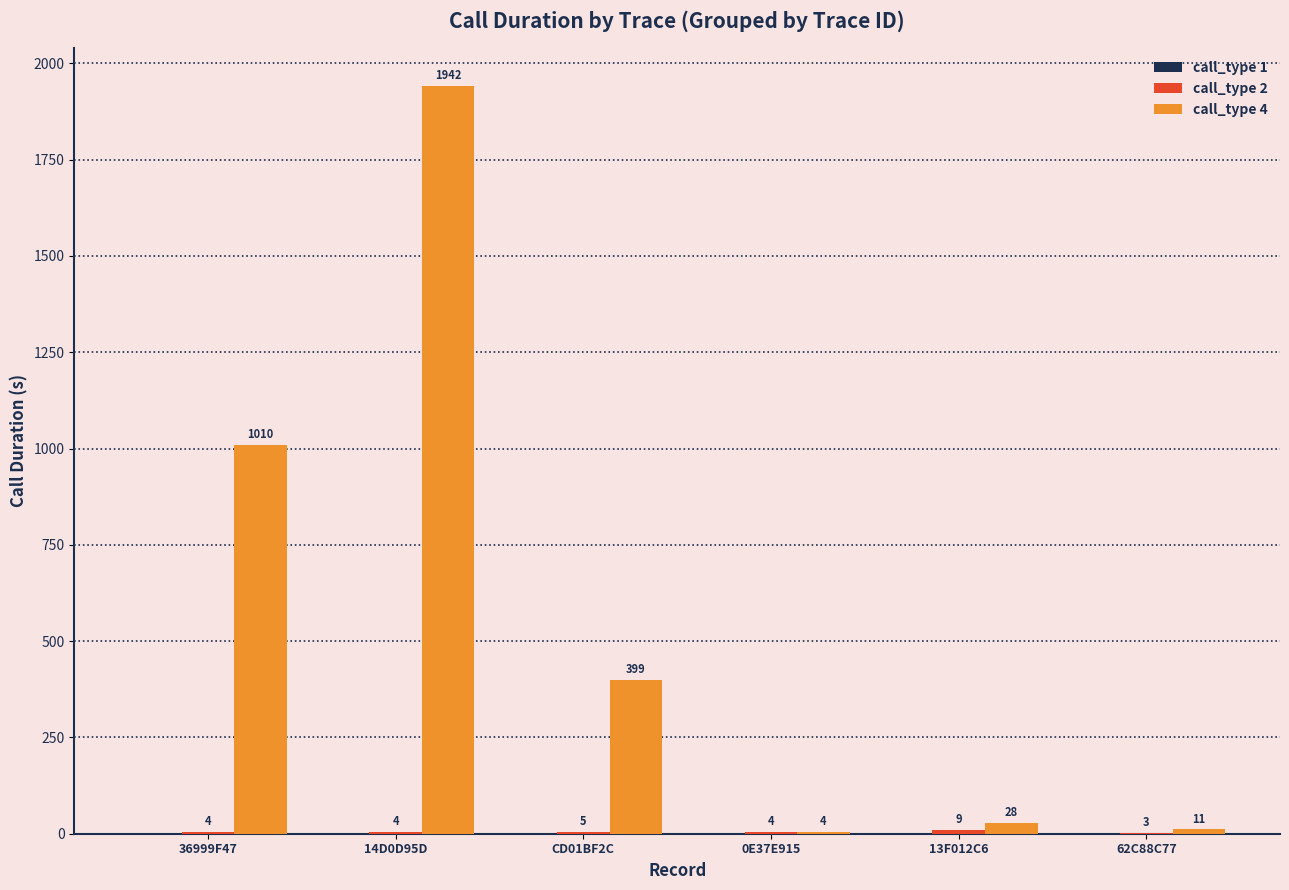

What is the spread (max minus min) of values at 36999F47?

1006